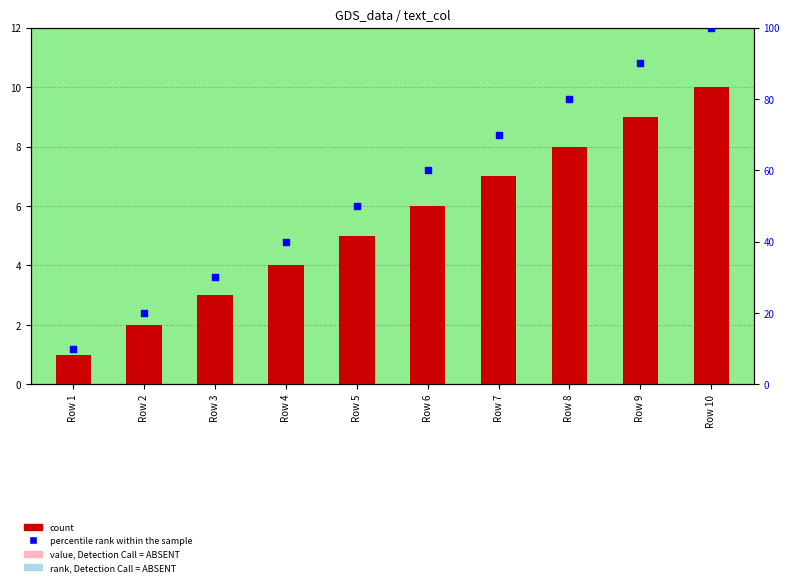

What are all the series names shown in the legend?

count, percentile rank within the sample